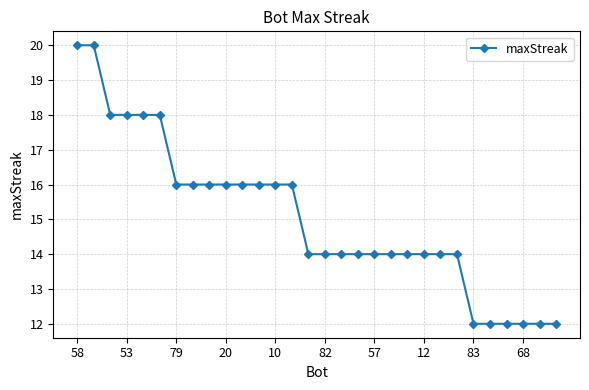

Count the values in the range 14 to 16.

18